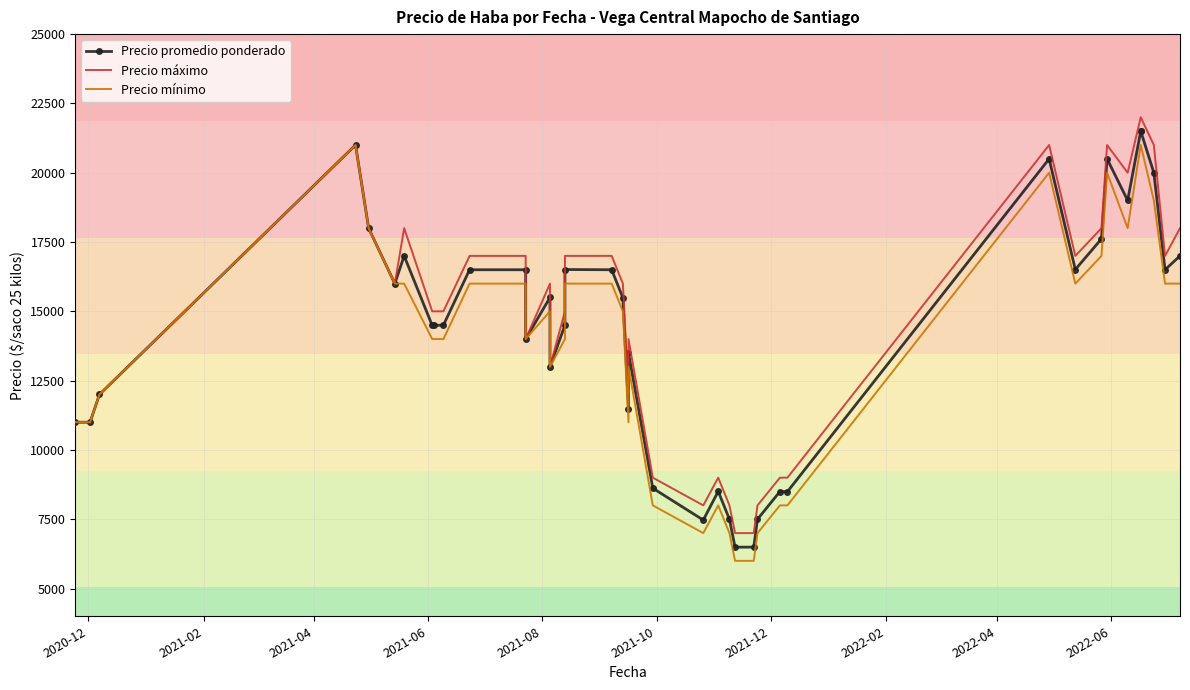

What are all the series names shown in the legend?

Precio promedio ponderado, Precio máximo, Precio mínimo